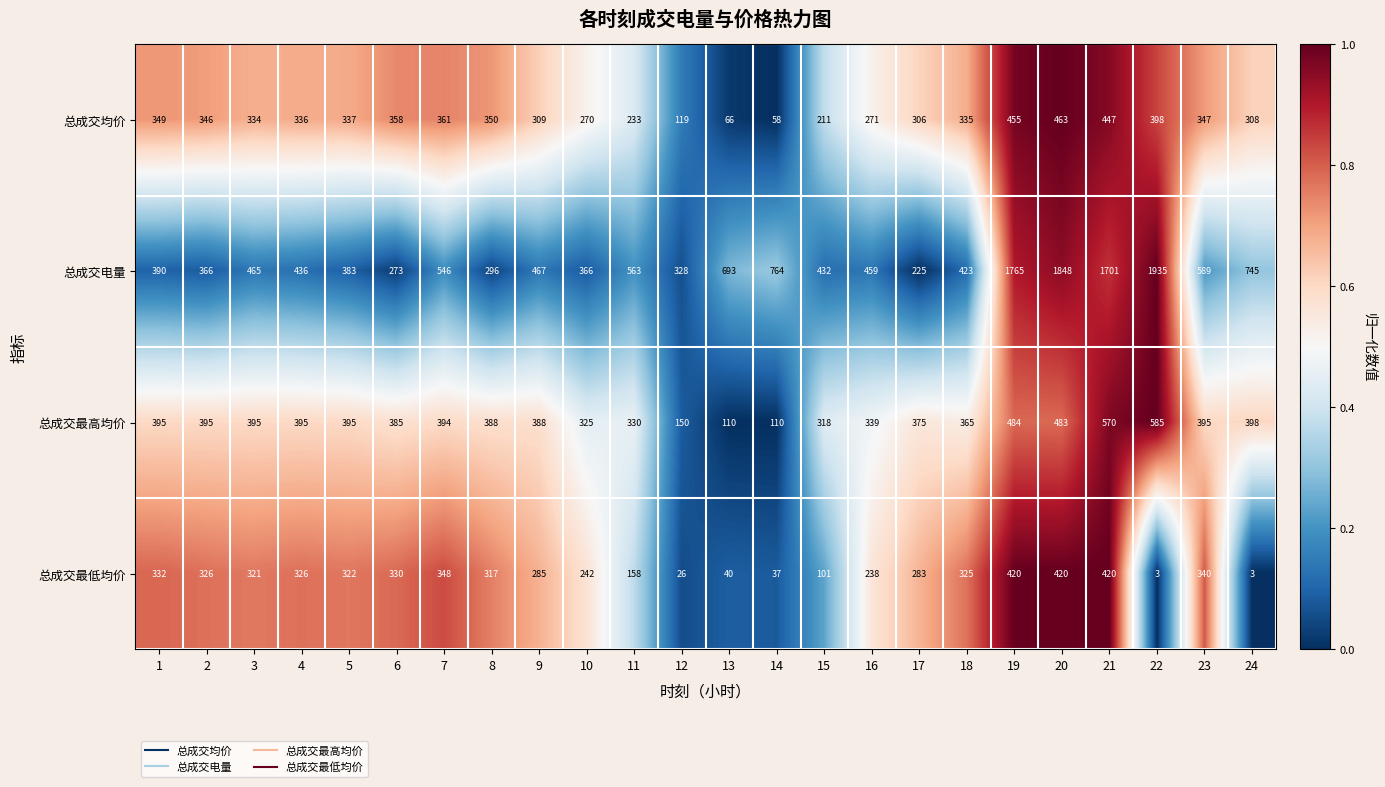

At which category is the sum across all series the highest?

20